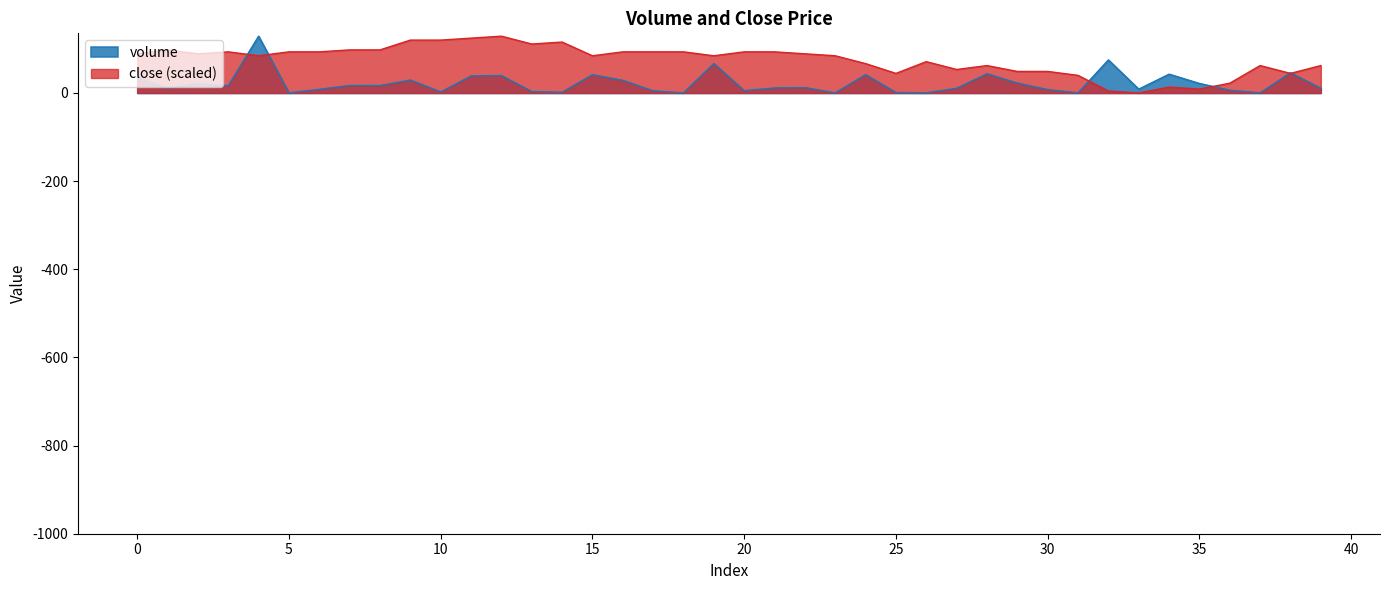

The close series shows 30.4 at 2. True or false?

False